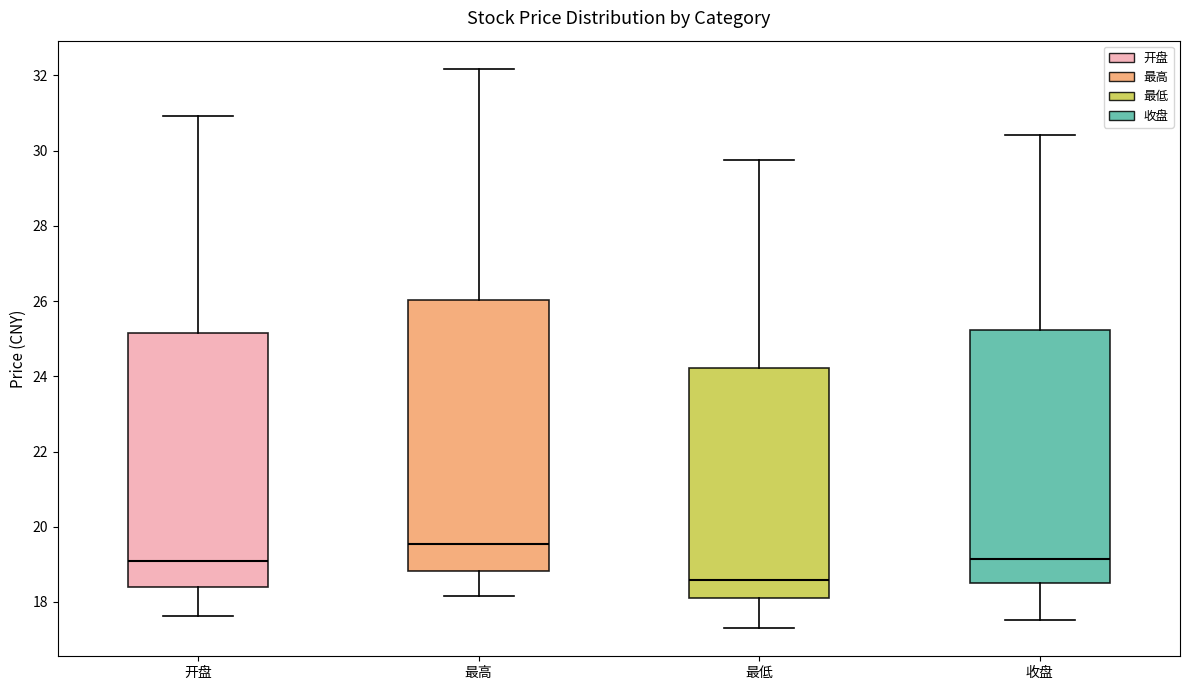

Comparing the boxes themselves (not the whiskers), which one is the tallest?

最高